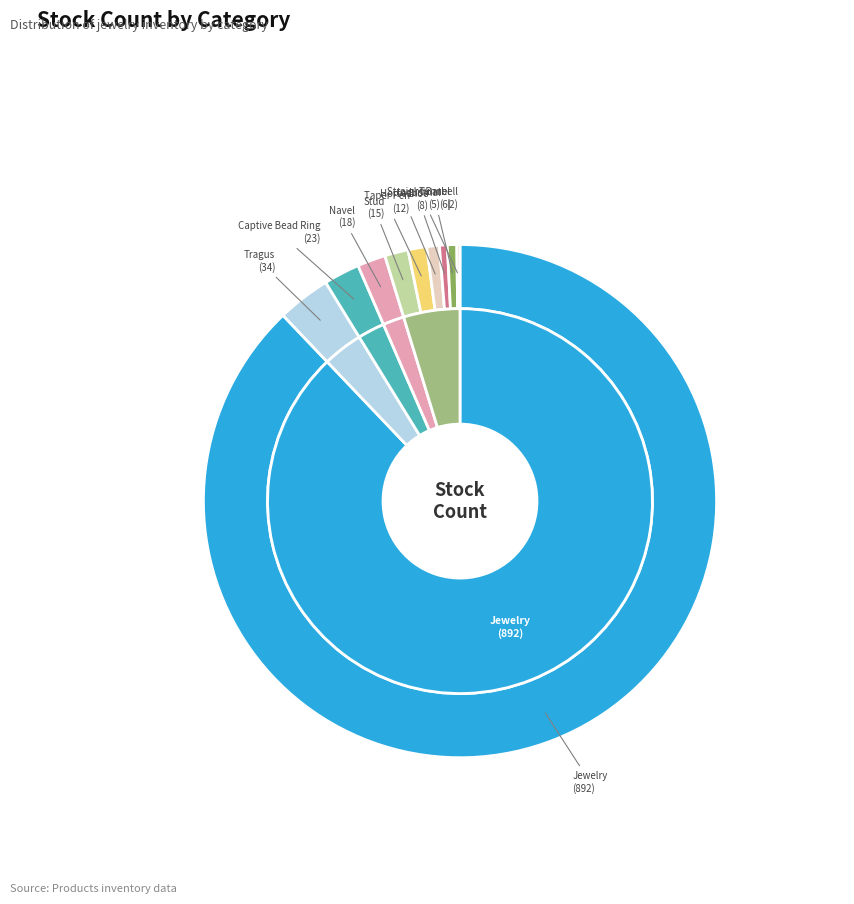

Is it true that Tunnel is 1% of the pie?

True